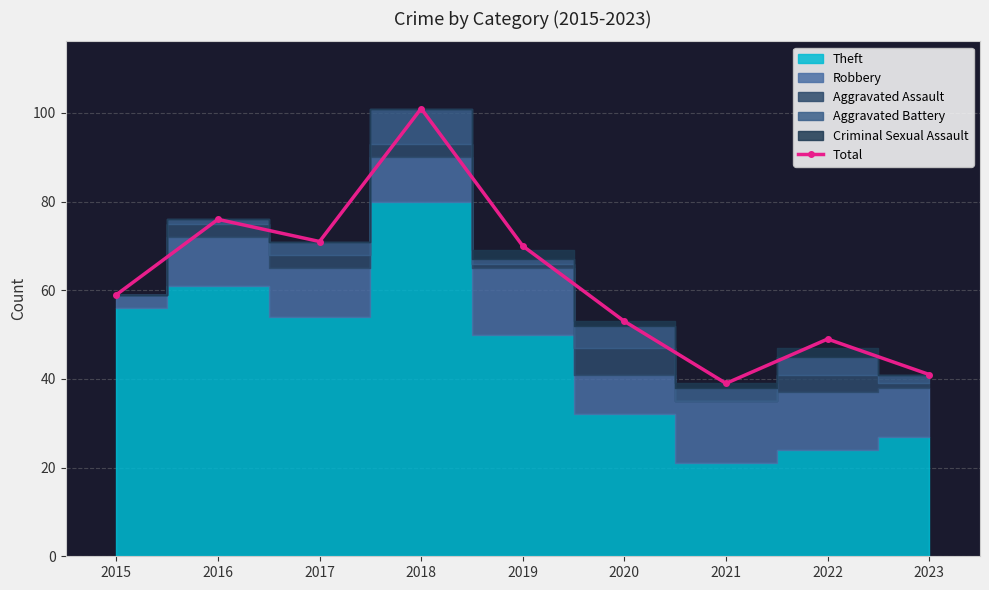

What is the maximum value shown in the chart?

101